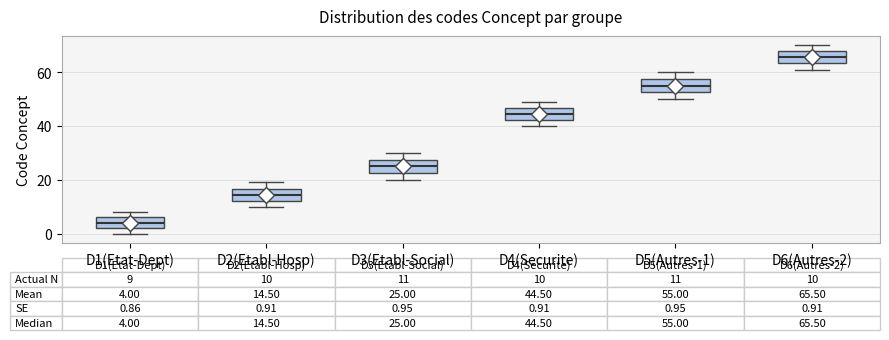

Which box has the lowest median line?

D1(Etat-Dept)